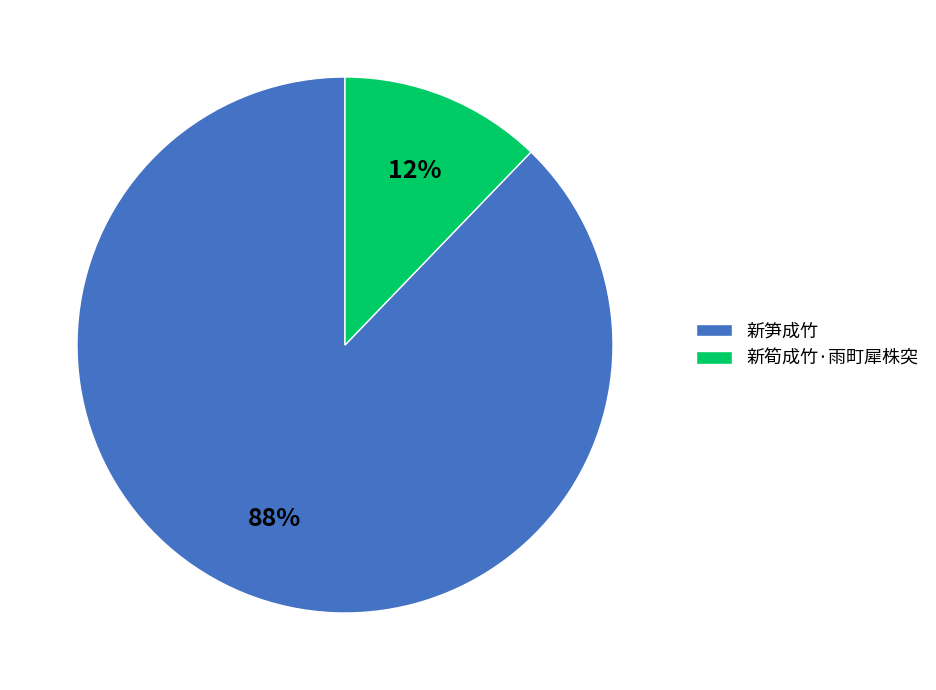

What is the smallest slice in the pie chart?

新筍成竹·雨町犀株突